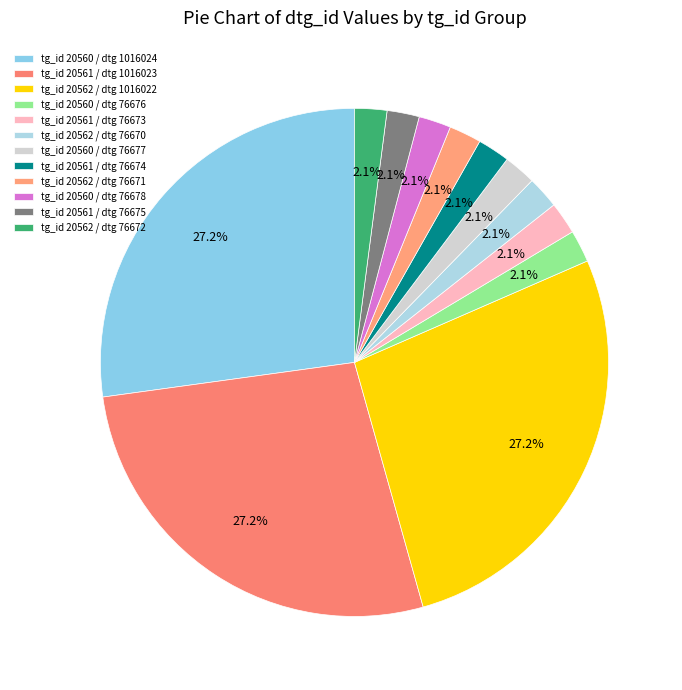

True or false: tg_id 20562 / dtg 76672 accounts for 2% of the total.

True